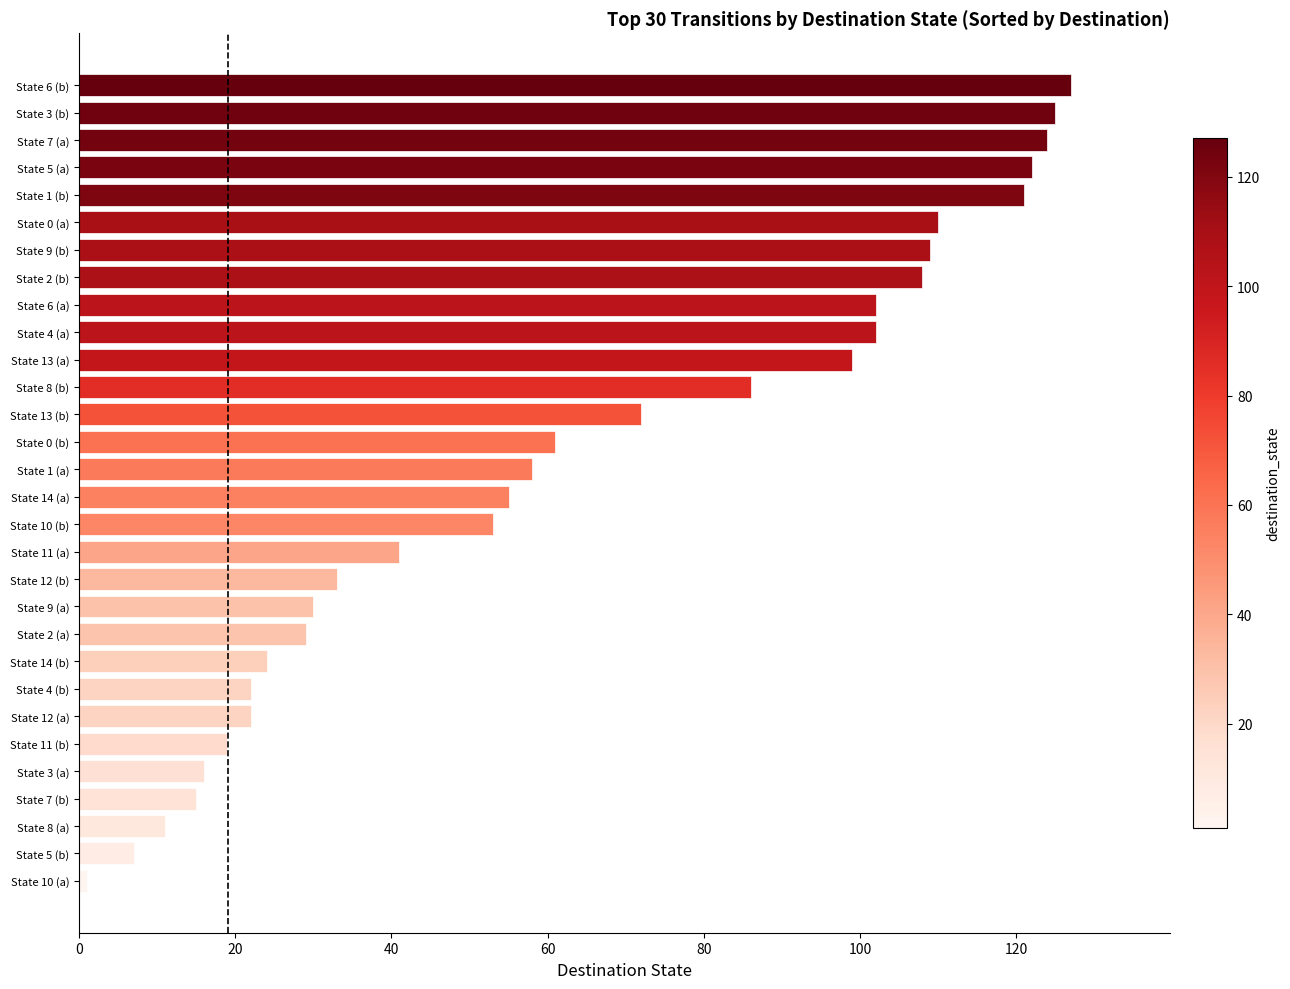

What is the smallest value displayed?

1